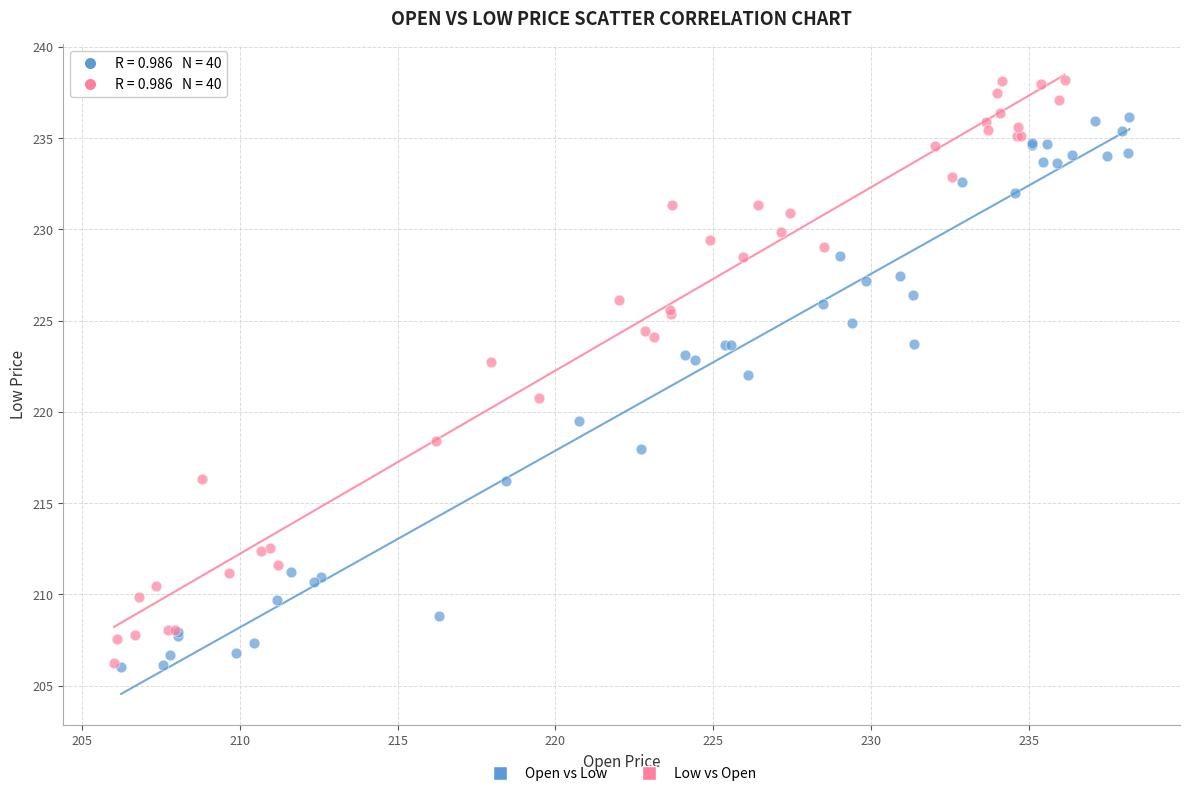

What are all the series names shown in the legend?

Open vs Low, Low vs Open